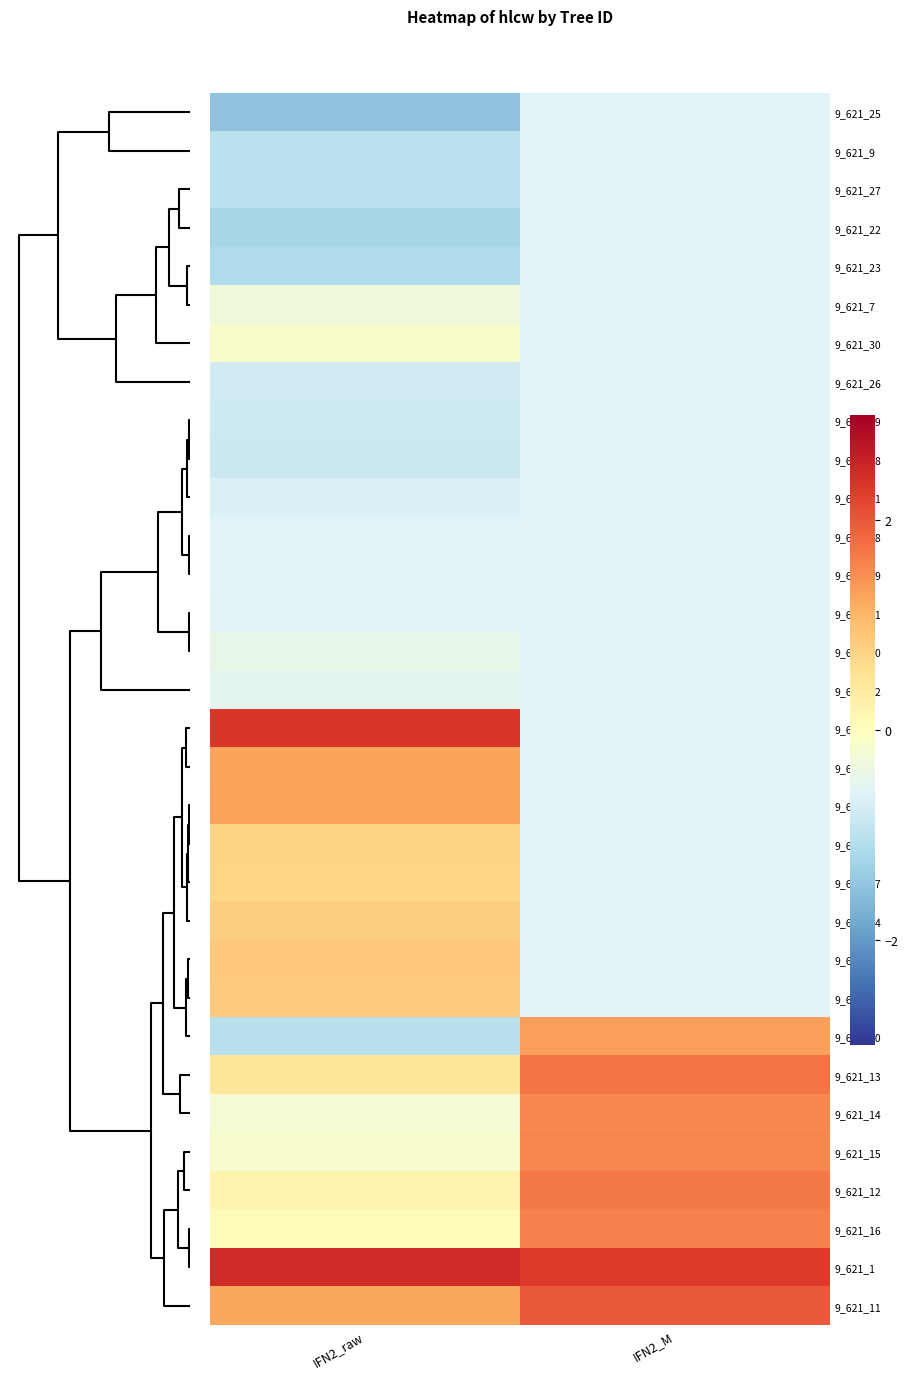

Which series has the largest total across all categories?

row_30